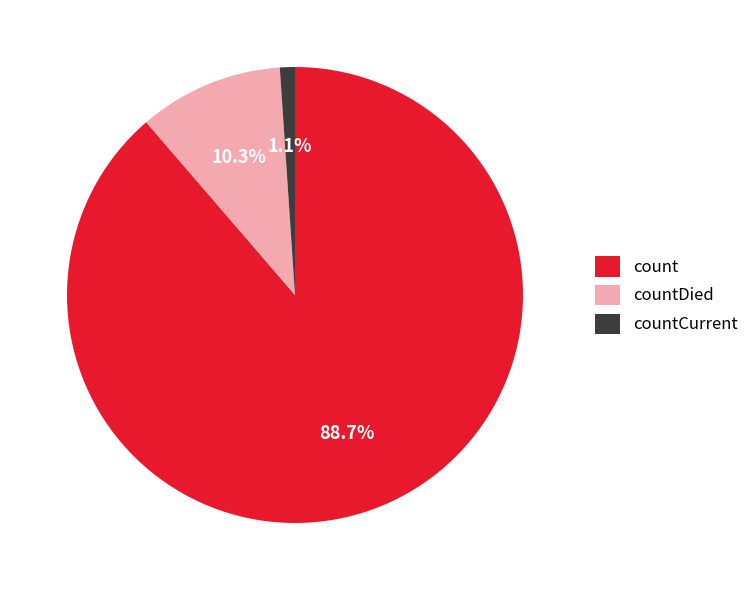

The count slice represents 89% of the pie. True or false?

True